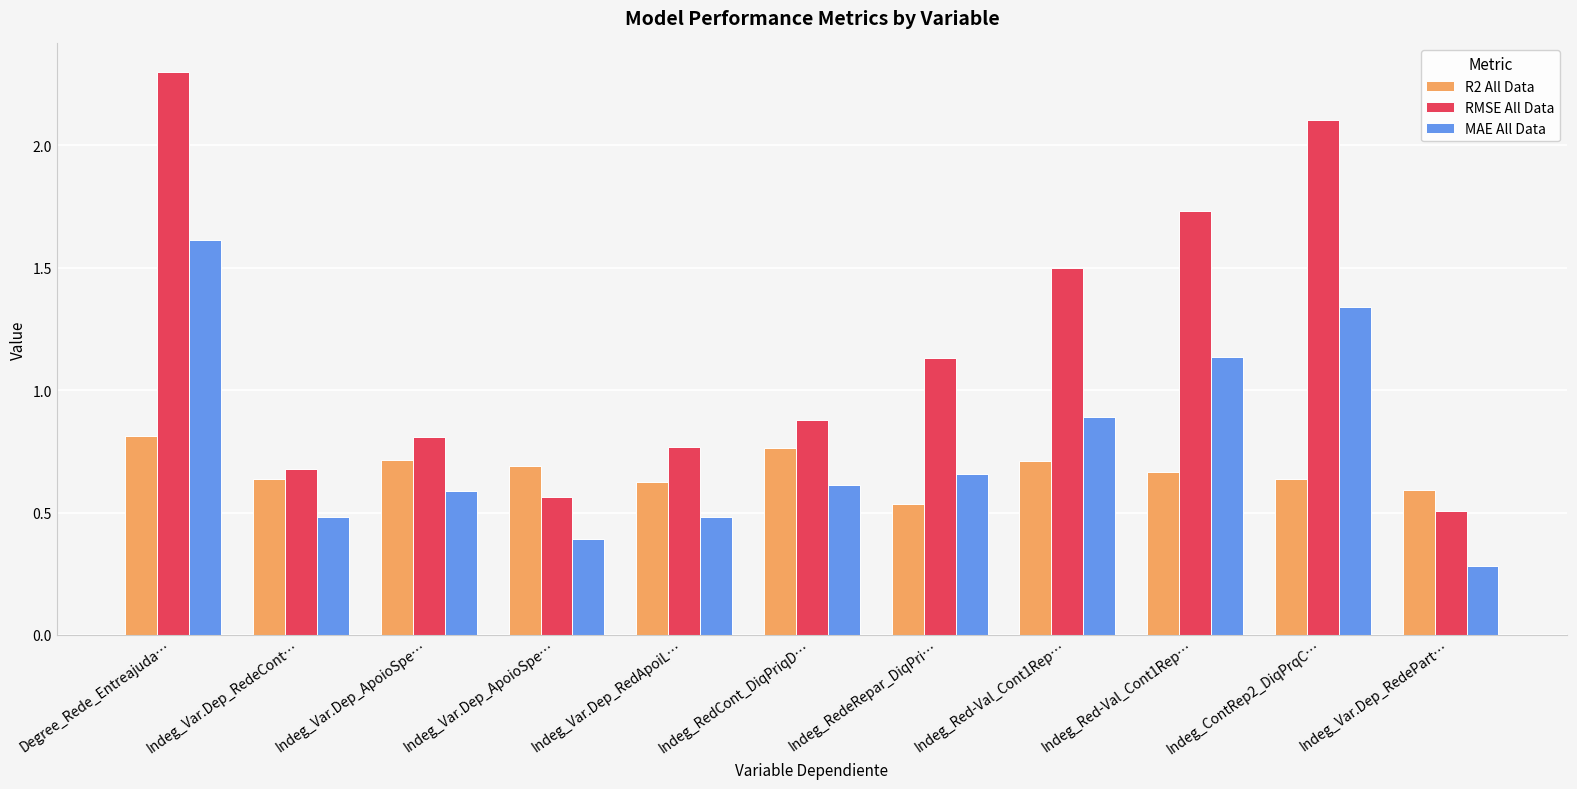

Which category has the lowest value in the MAE All Data series?

Indeg_Var.Dep_RedePart…